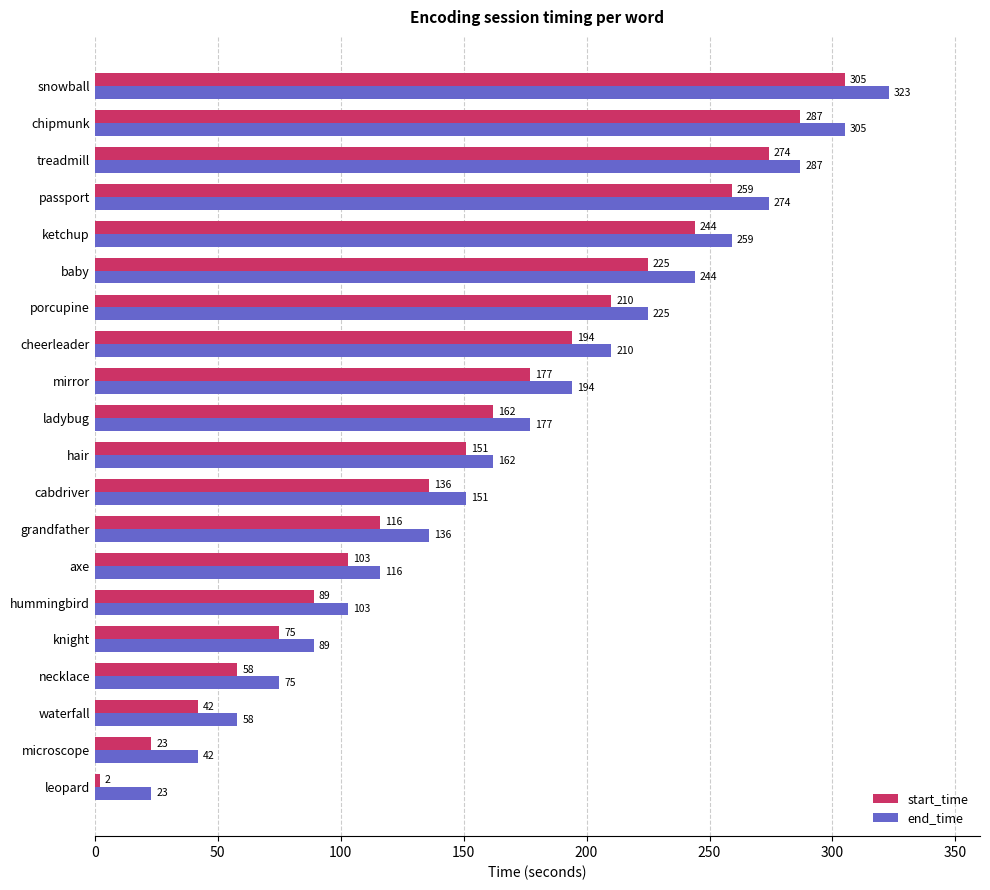

At hummingbird, list the series in order from largest to smallest.

end_time, start_time